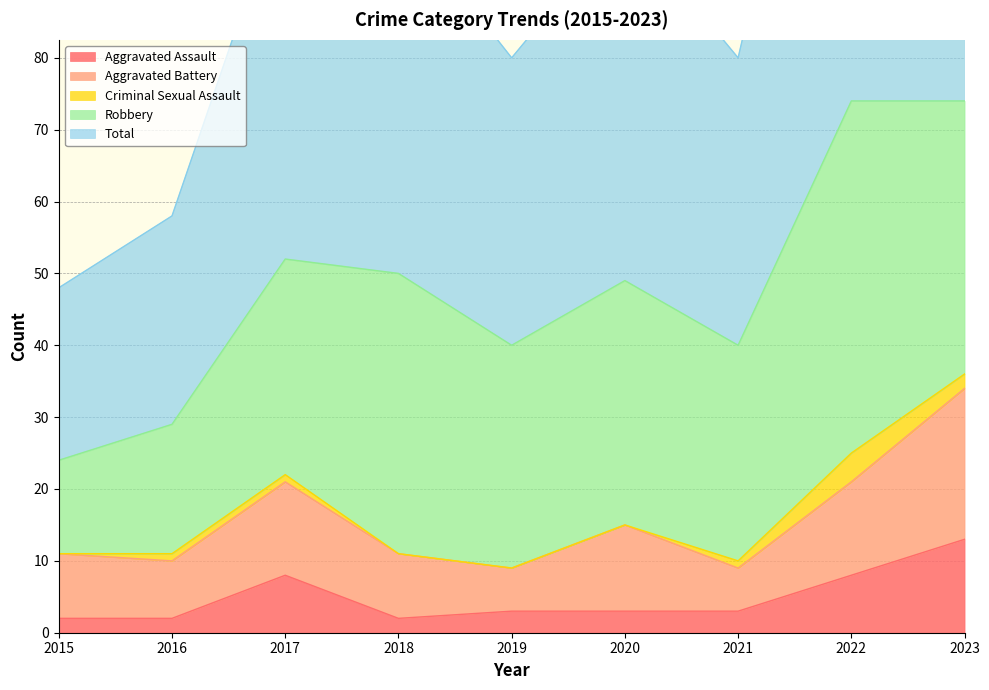

Does the chart have visible grid lines?

Yes